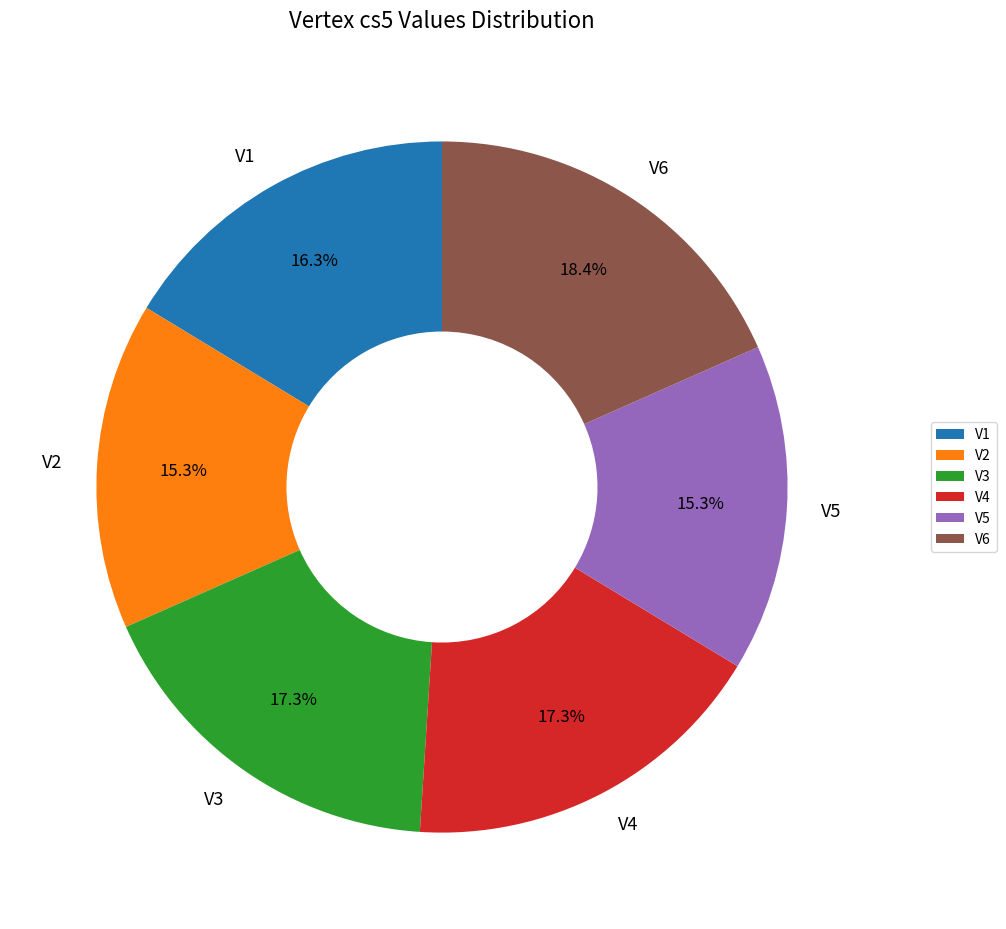

To the nearest percent, what is the difference between the largest and smallest slice percentages?

3%